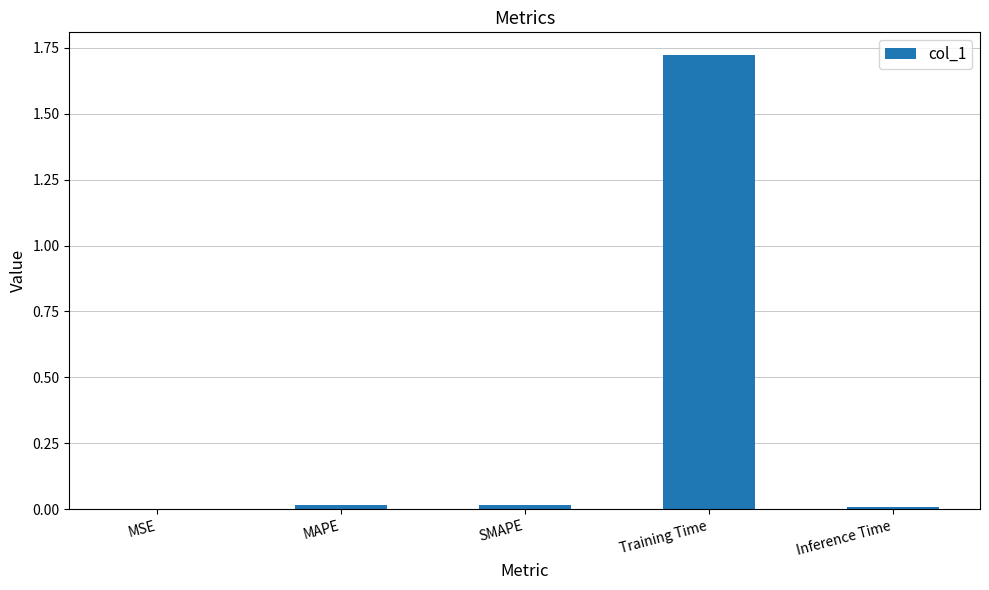

What is the sum of all values?

1.8